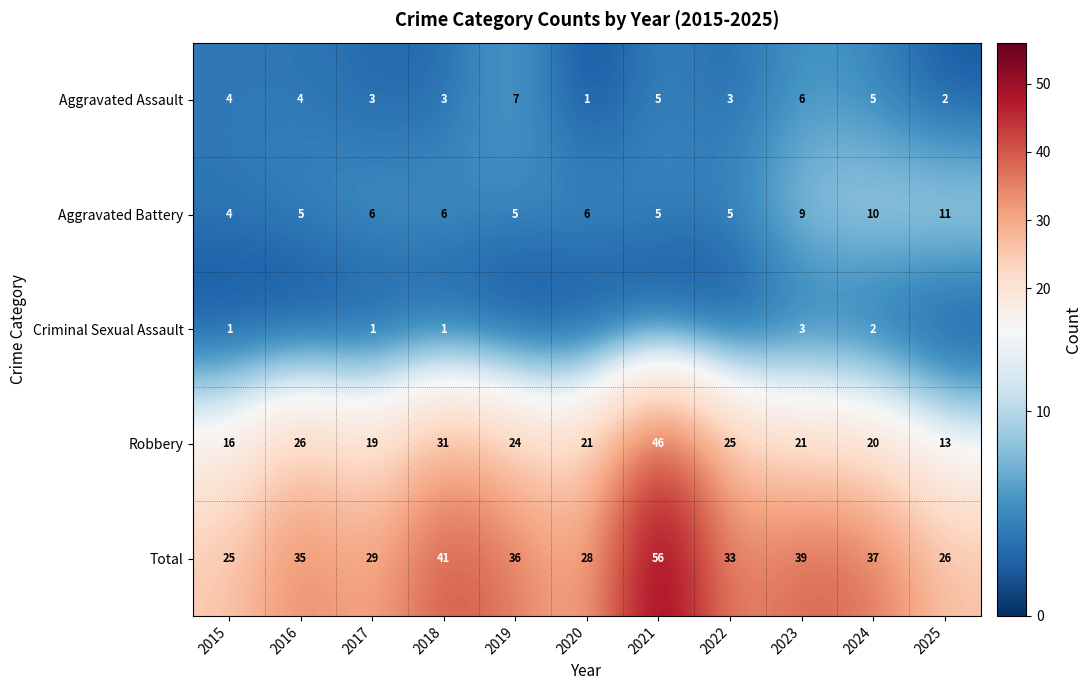

What is the sum of the Total values at 2024 and 2016?

72